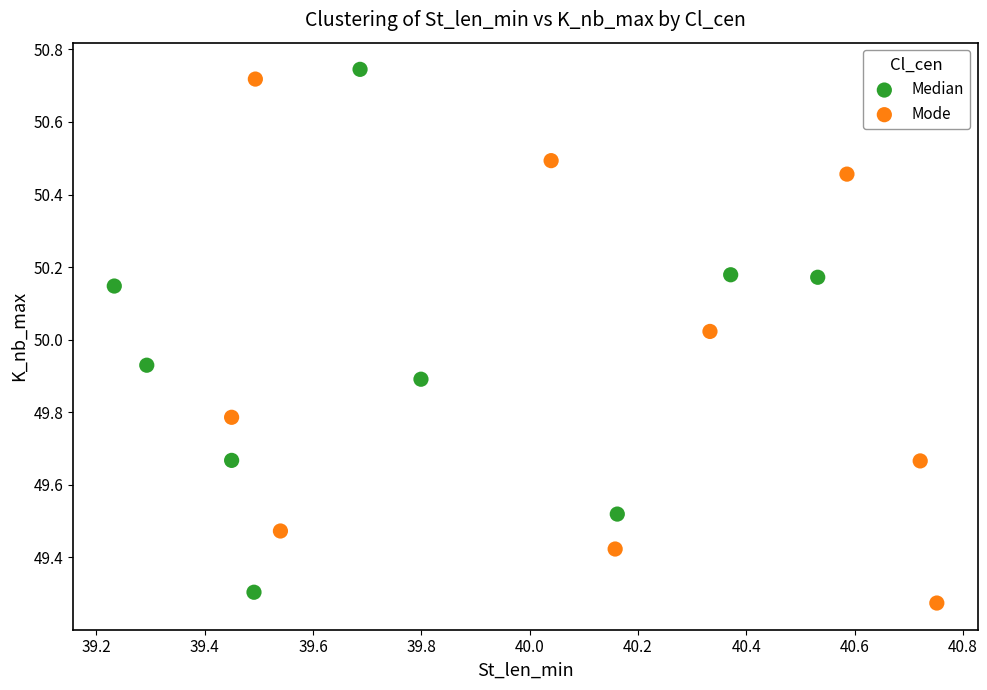

What are all the series names shown in the legend?

Median, Mode